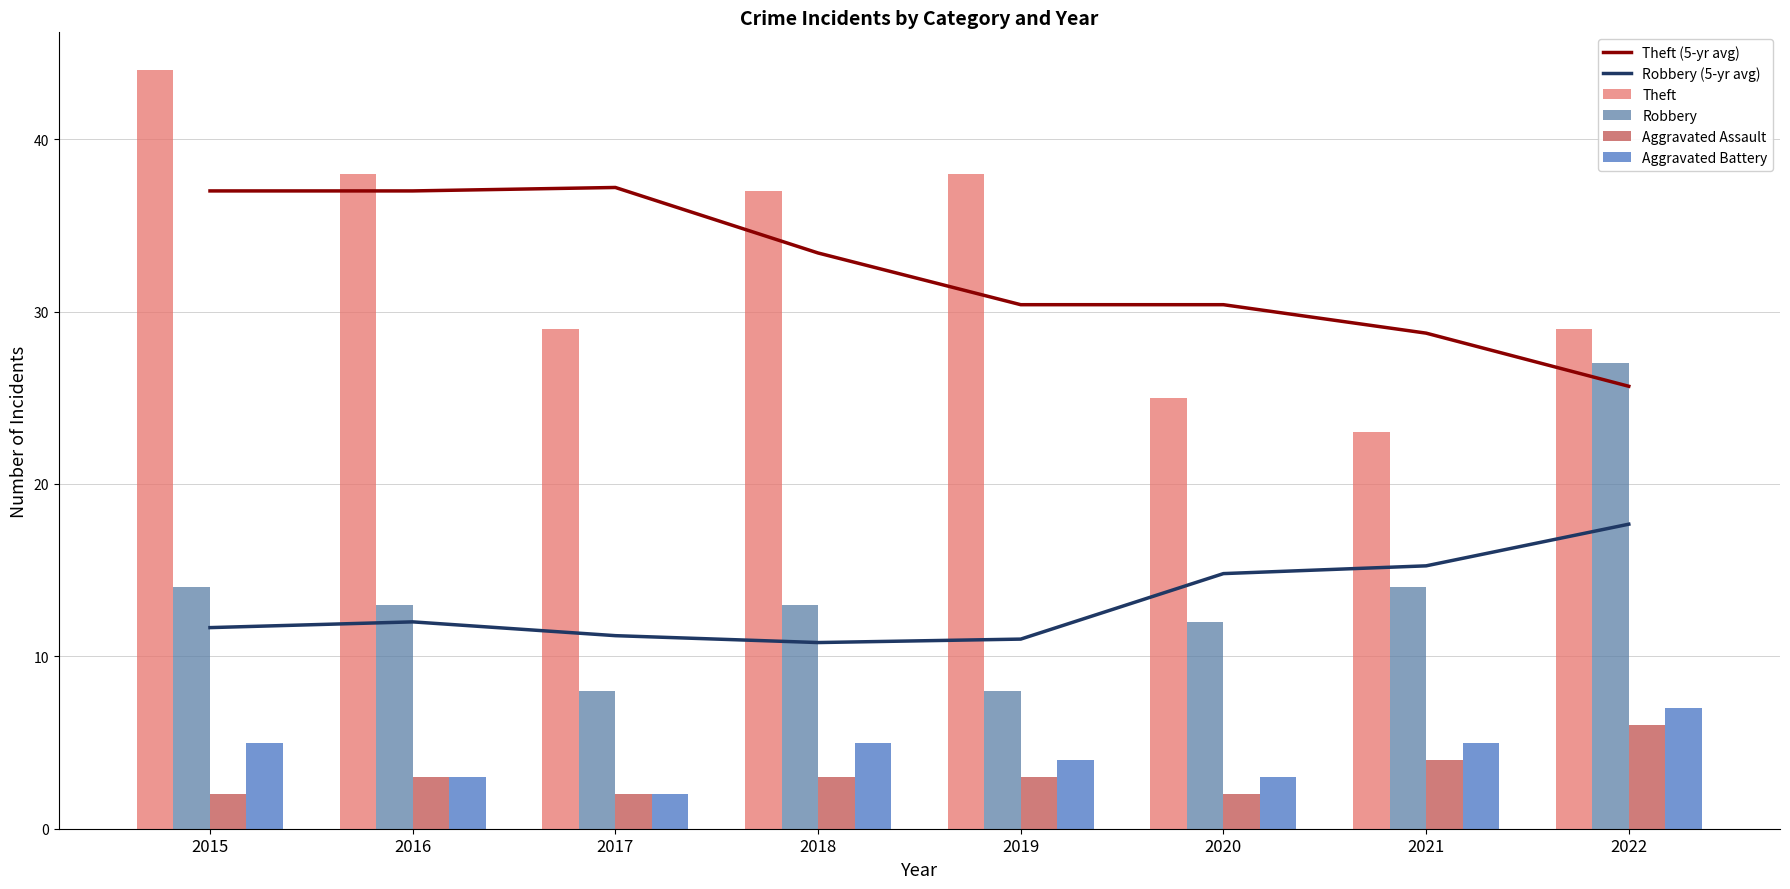

Where is Robbery (5-yr avg) nearest to the value 14?

2020